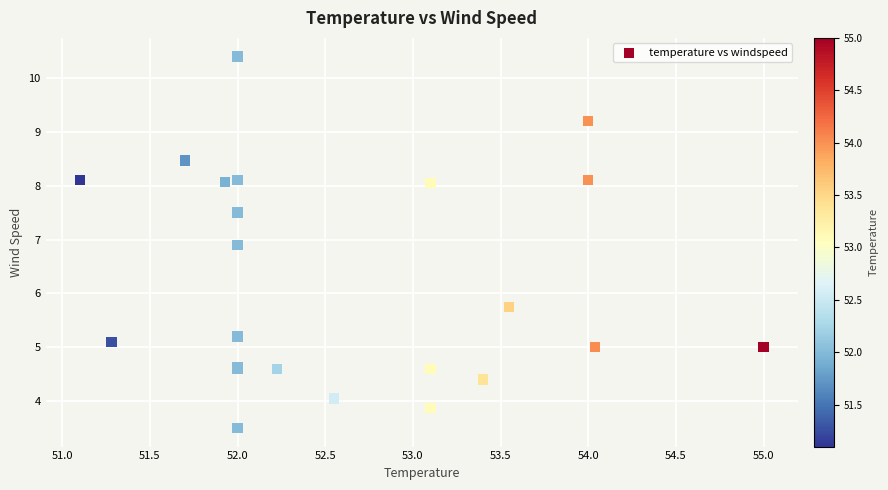

What Y value in the scatter plot is closest to 6?

5.8